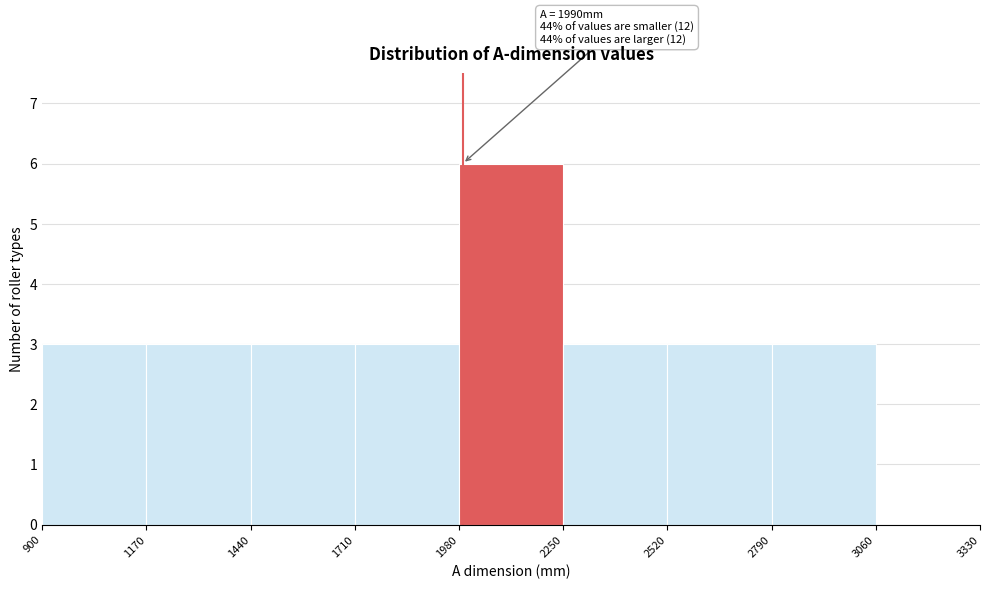

Which range on the x-axis has the tallest bar?

1980 to 2250